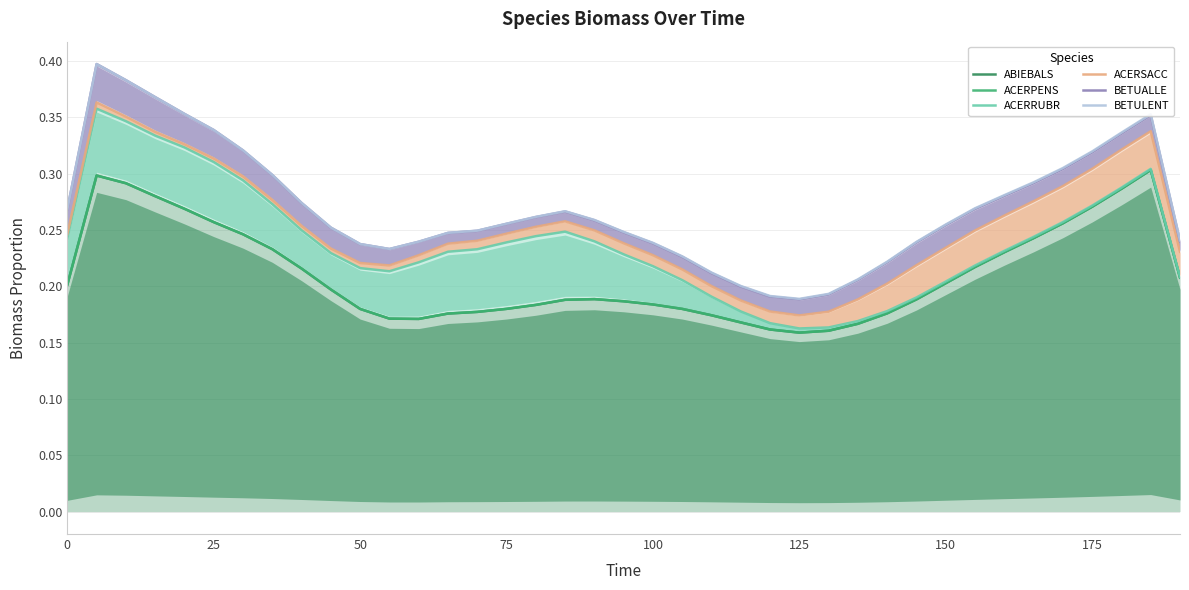

True or false: ACERRUBR and BETULENT intersect in this chart.

False